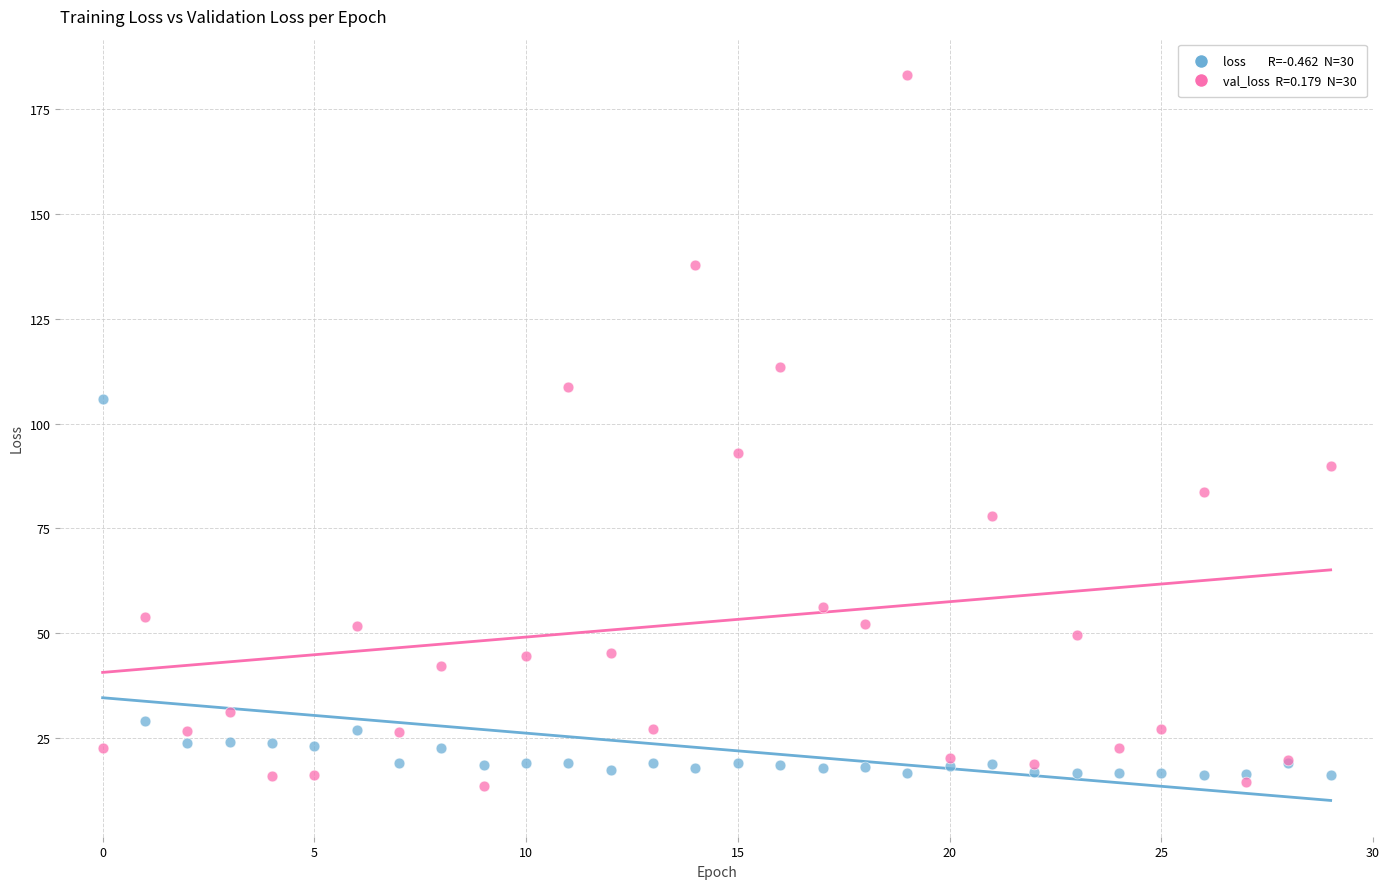

Across all series, what Y value is closest to 98?

92.9